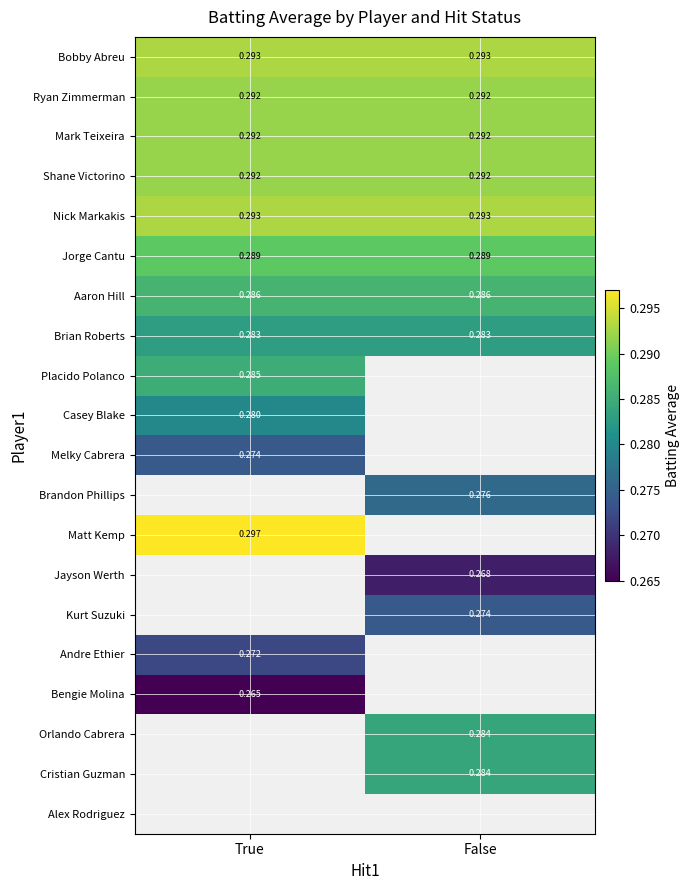

At which category does the chart reach its peak across all series?

True